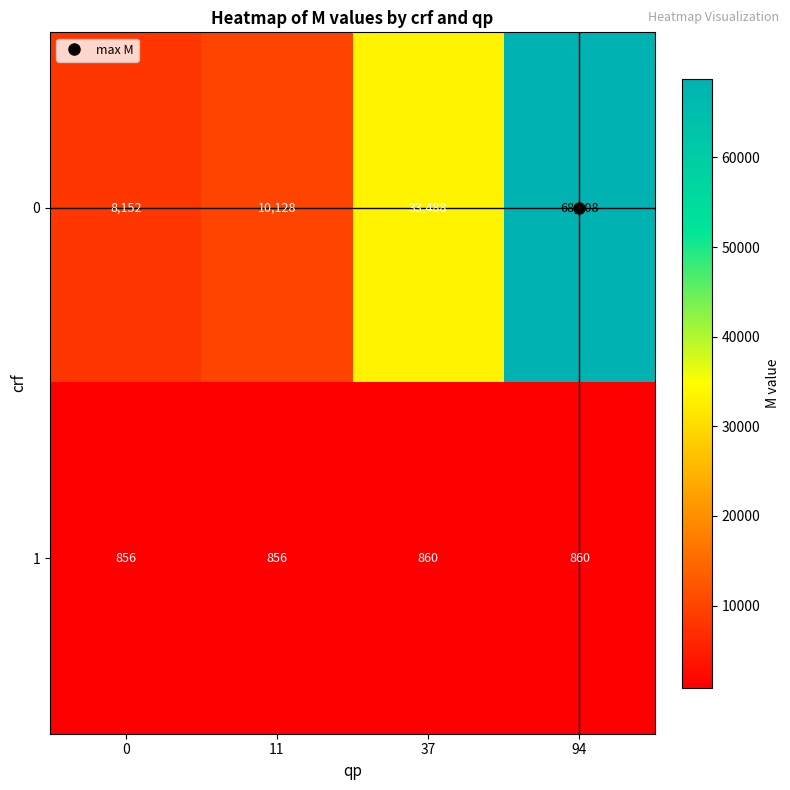

Which series has the largest total across all categories?

0